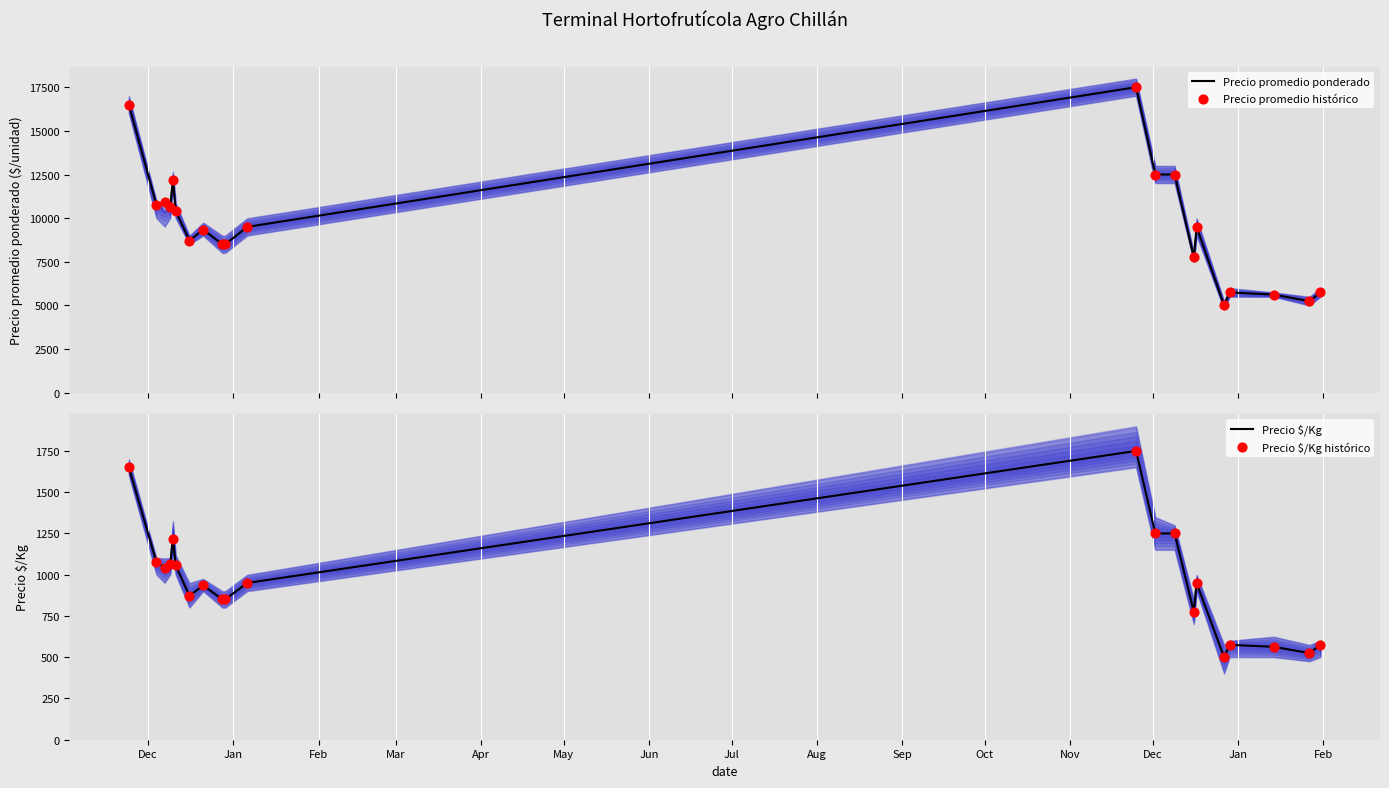

Which series reaches the maximum Y coordinate?

Precio promedio ponderado